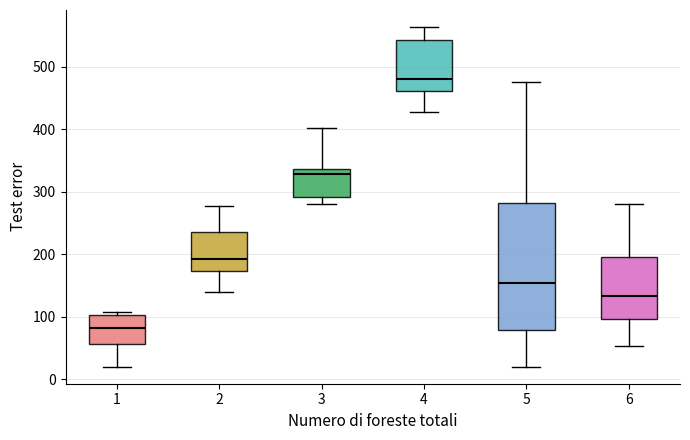

Which box has the highest median line?

4